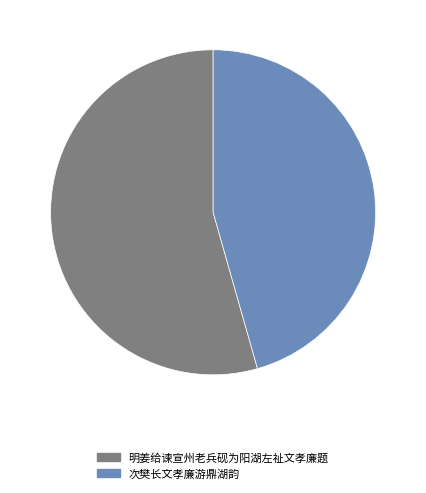

Does 明姜给谏宣州老兵砚为阳湖左祉文孝廉题 represent more than half of the total?

Yes